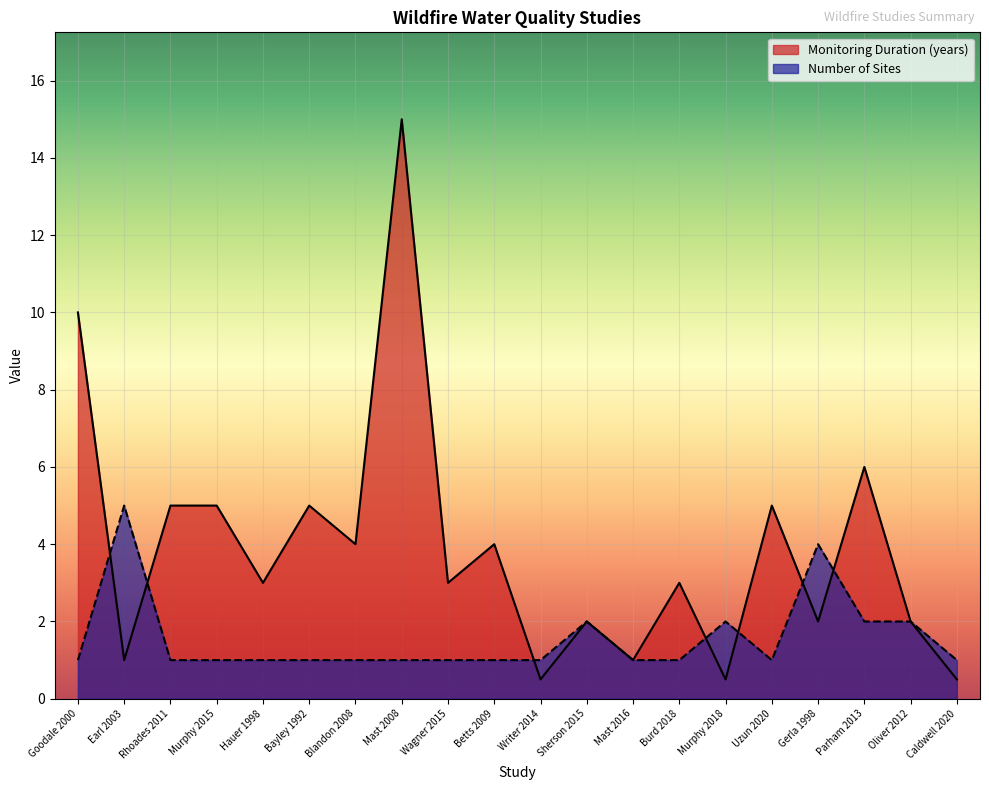

The Number of Sites series shows 0.5 at Murphy 2015. True or false?

False